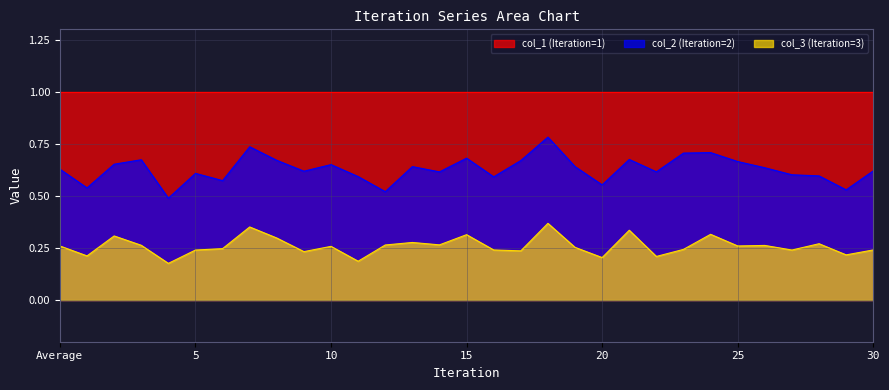

The value of 3 at 24 is 0.2. True or false?

False